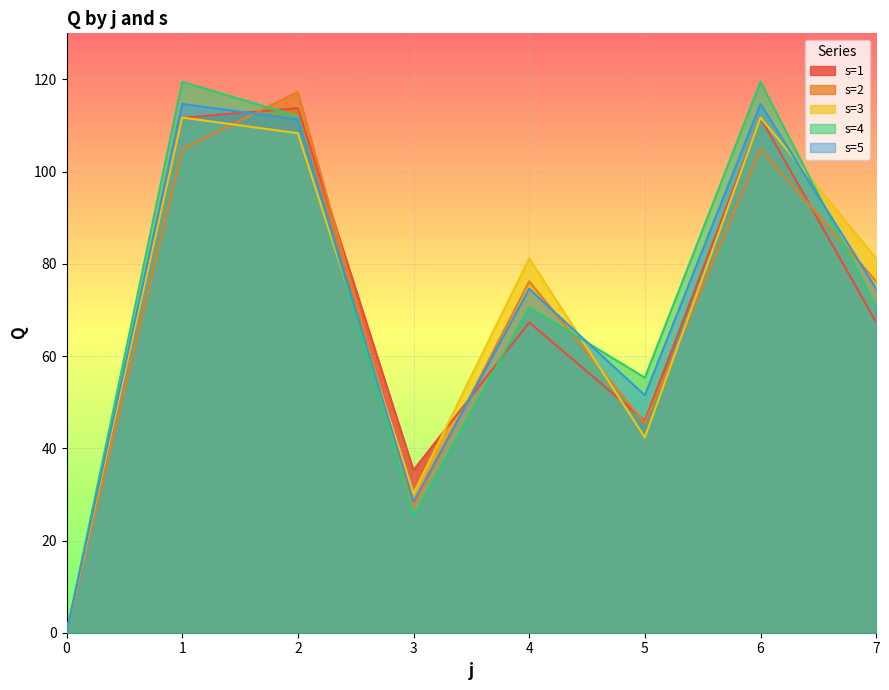

How many intersections are there between s=3 and s=2?

4